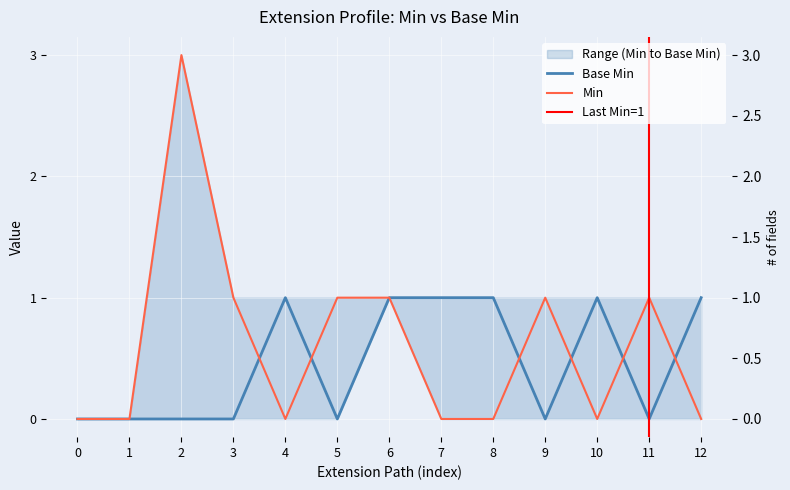

Does the chart display data point markers on the line(s)?

No